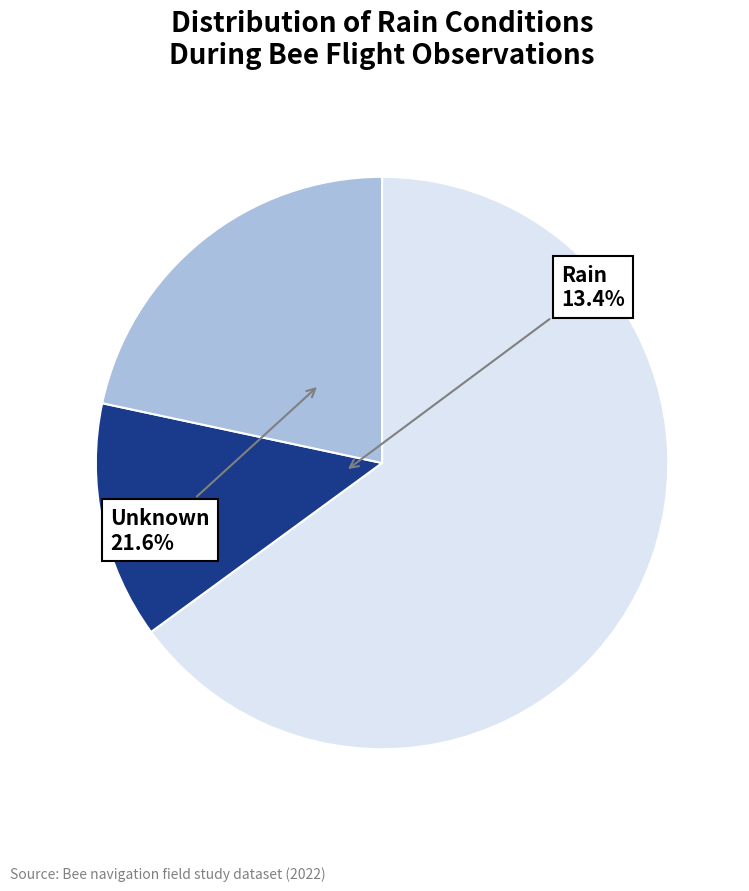

Is there any slice that represents more than half of the pie?

Yes